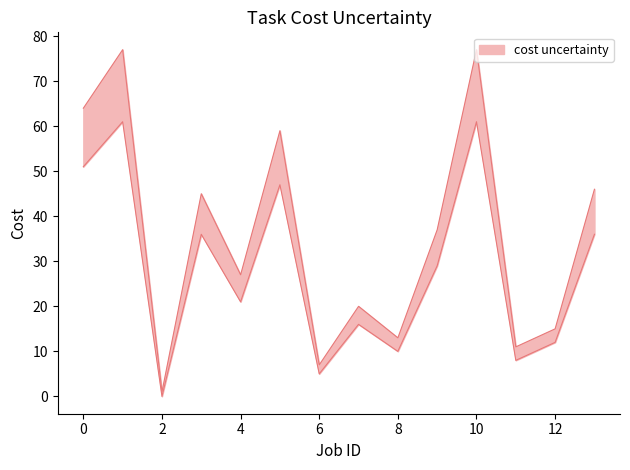

Which category has the highest value across all series?

1